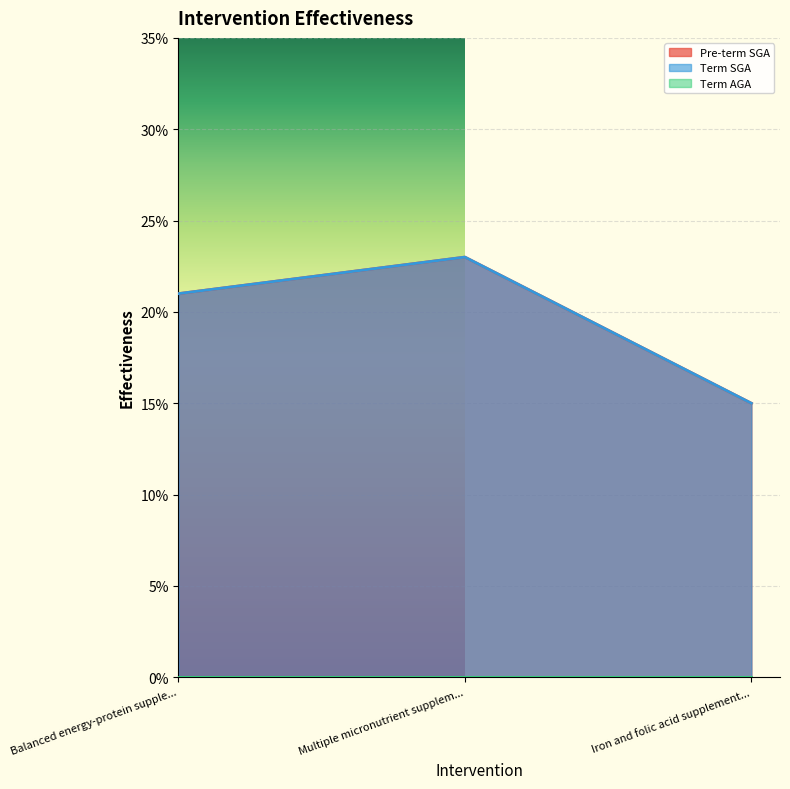

Does the chart display data point markers on the line(s)?

No